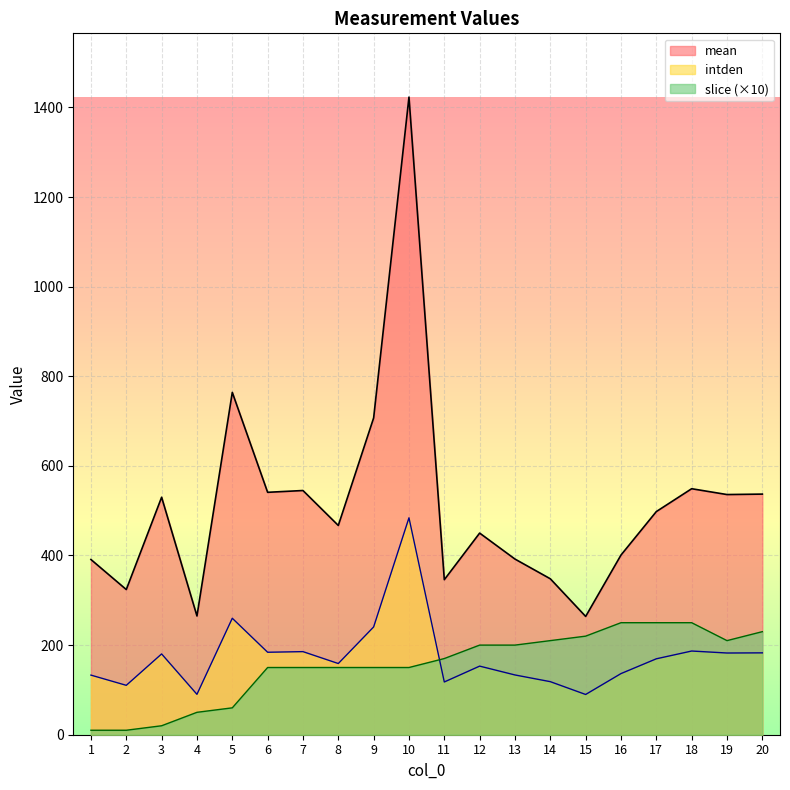

Which series has the largest total across all categories?

mean